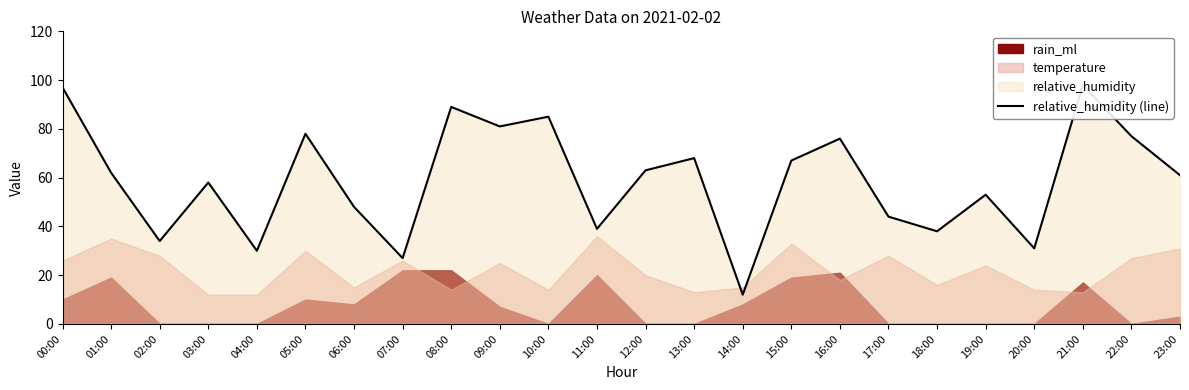

Reading left to right, extract all data points from this chart.

00:00=97	01:00=62	02:00=34	03:00=58	04:00=30	05:00=78	06:00=48	07:00=27	08:00=89	09:00=81	10:00=85	11:00=39	12:00=63	13:00=68	14:00=12	15:00=67	16:00=76	17:00=44	18:00=38	19:00=53	20:00=31	21:00=98	22:00=77	23:00=61